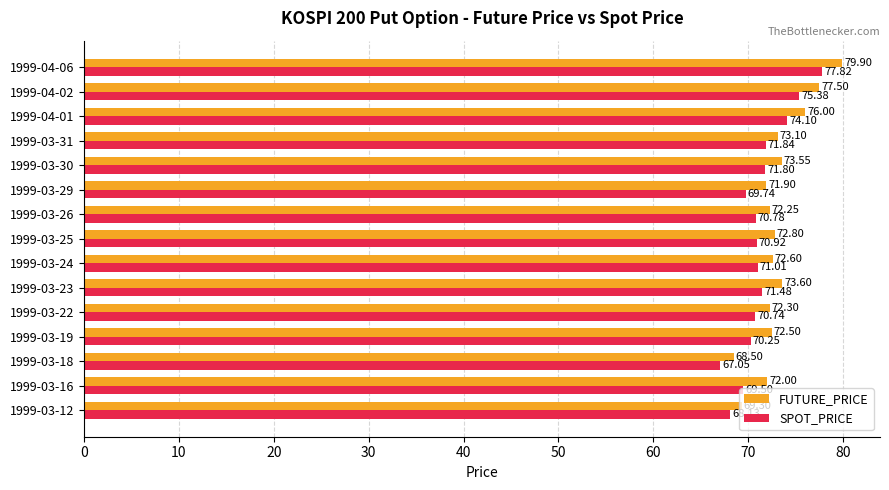

What is the difference between the SPOT_PRICE values at 1999-03-25 and 1999-03-23?

0.6